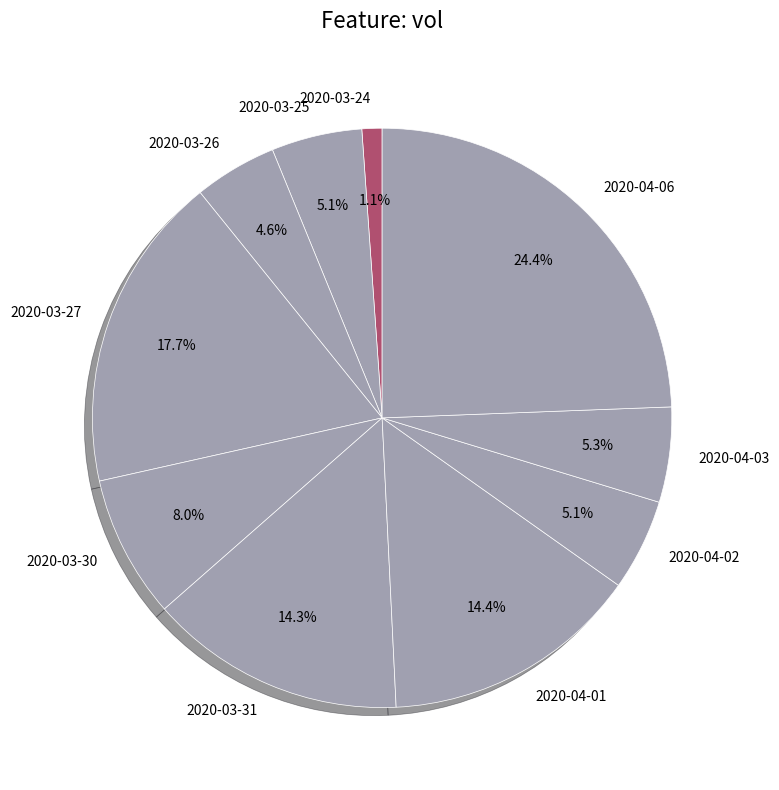

Which has a higher value, 2020-04-06 or 2020-03-26?

2020-04-06